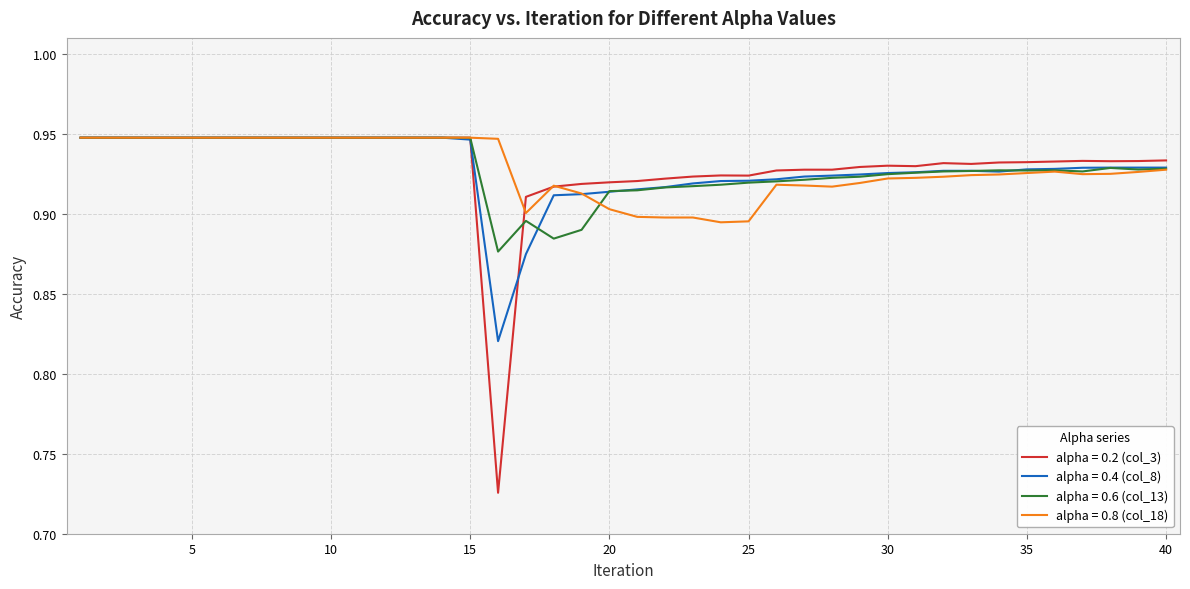

Which series has the widest spread of values?

alpha = 0.2 (col_3)